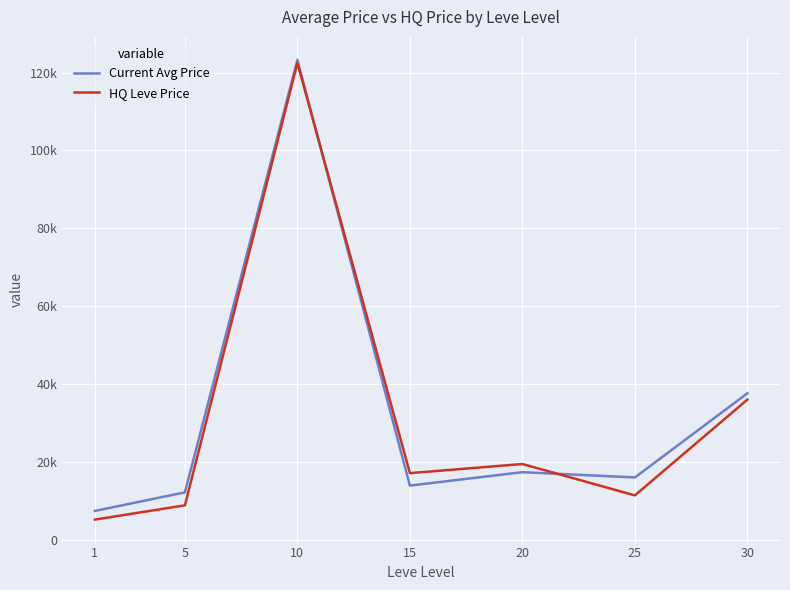

Which has a higher value, 20 or 15?

20